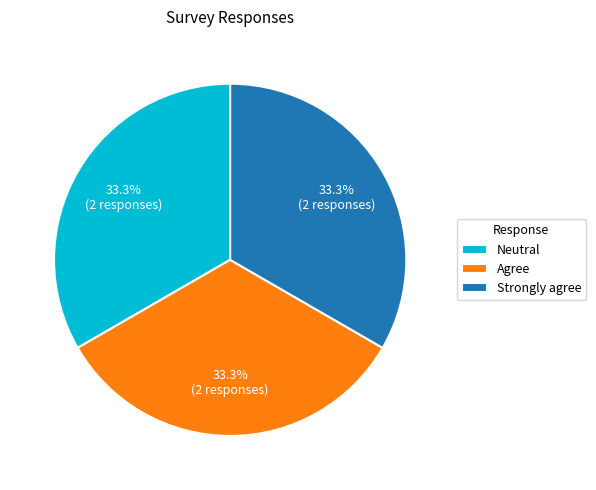

Is there a majority slice in this chart?

No